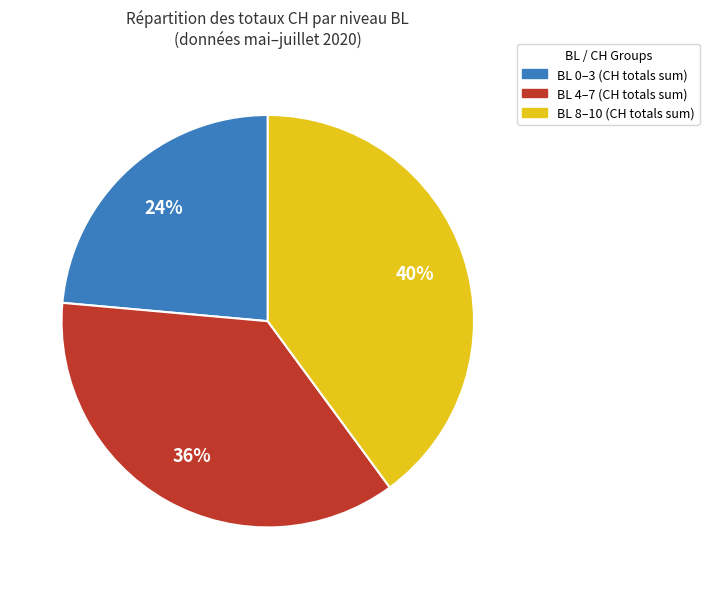

Is there a majority slice in this chart?

No